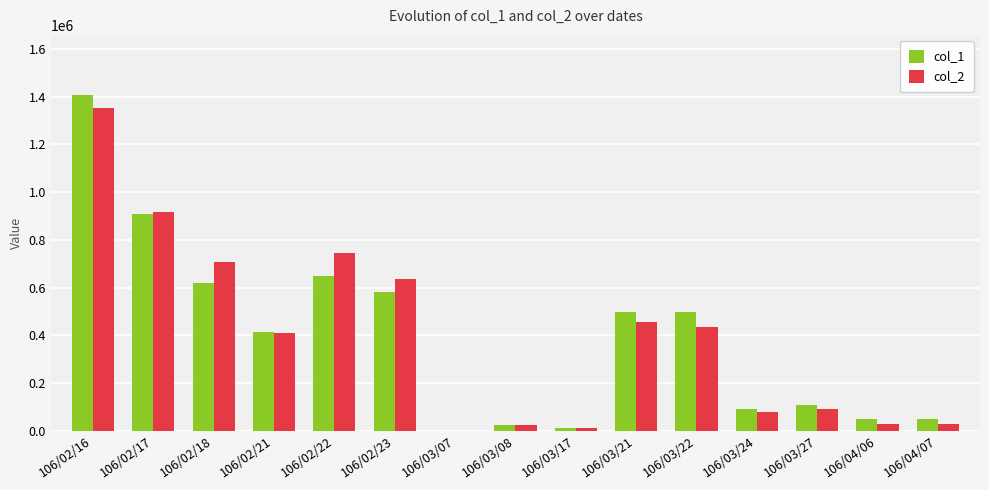

Which series changed the most between 106/02/21 and 106/03/27?

col_2